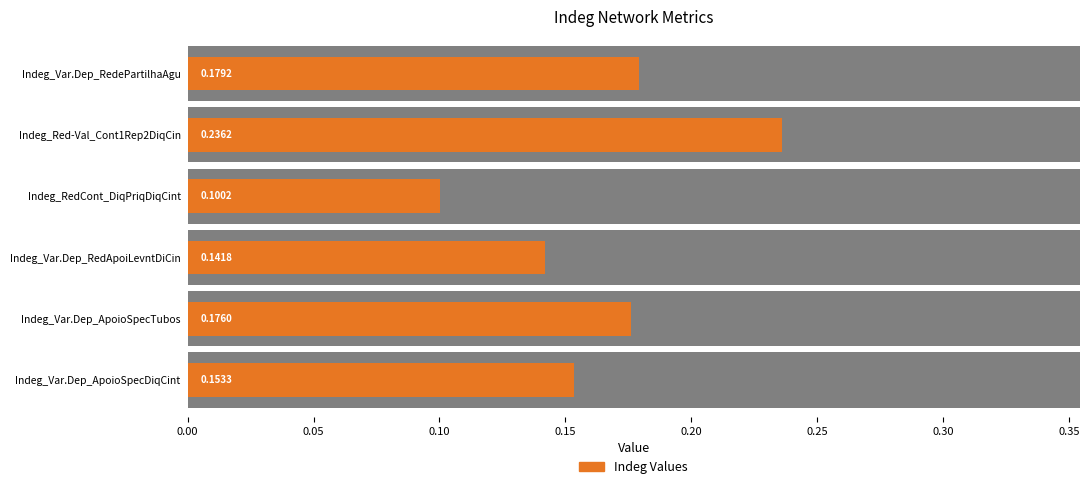

Is it true that the value at Indeg_Var.Dep_RedApoiLevntDiCin is 0.1?

True